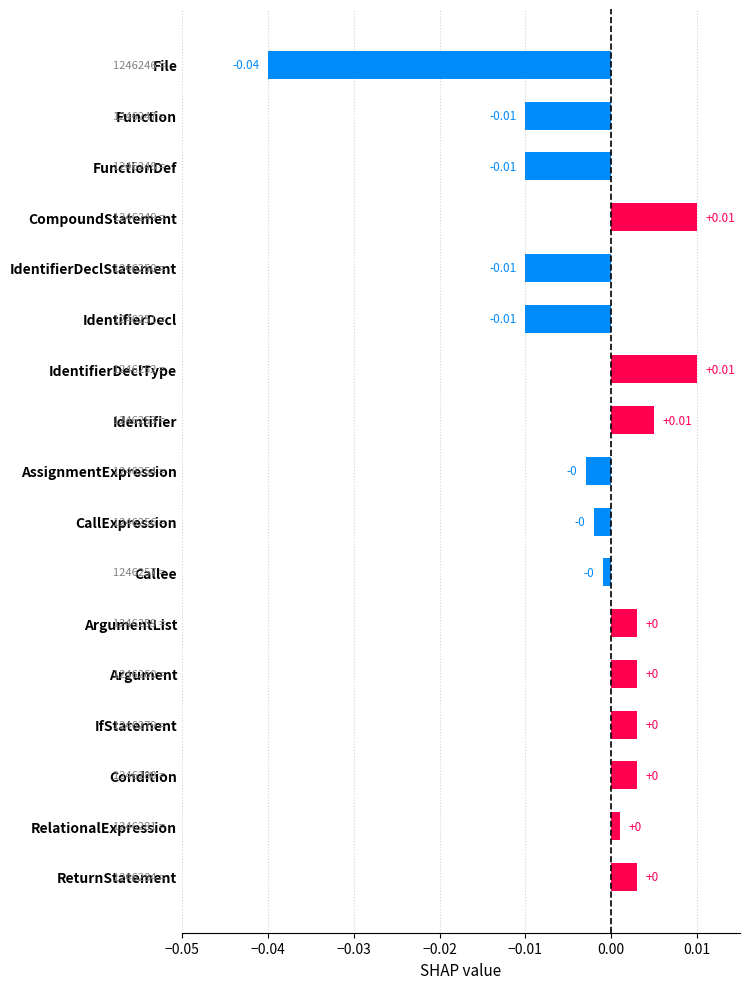

Count the number of data series in this chart.

1